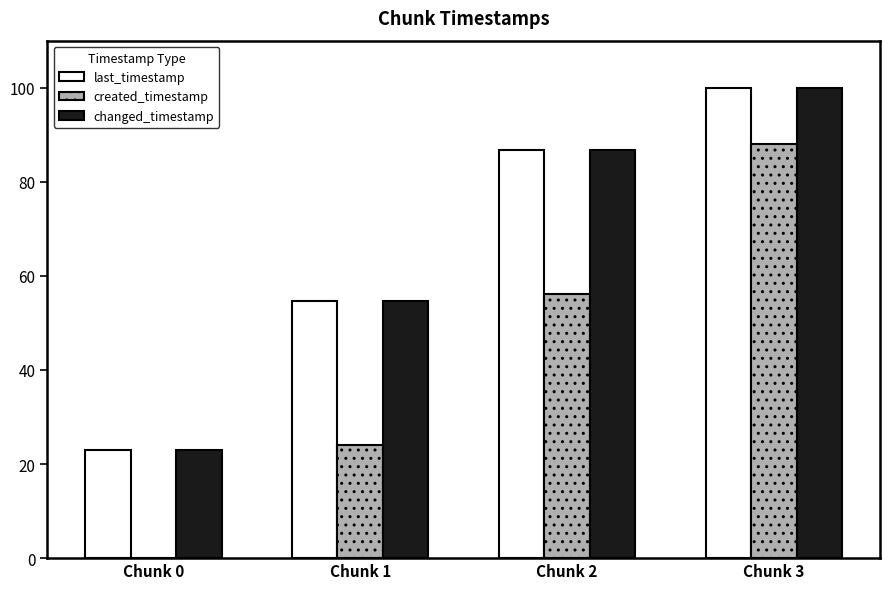

Are the bars grouped side by side (vs. stacked)?

Yes